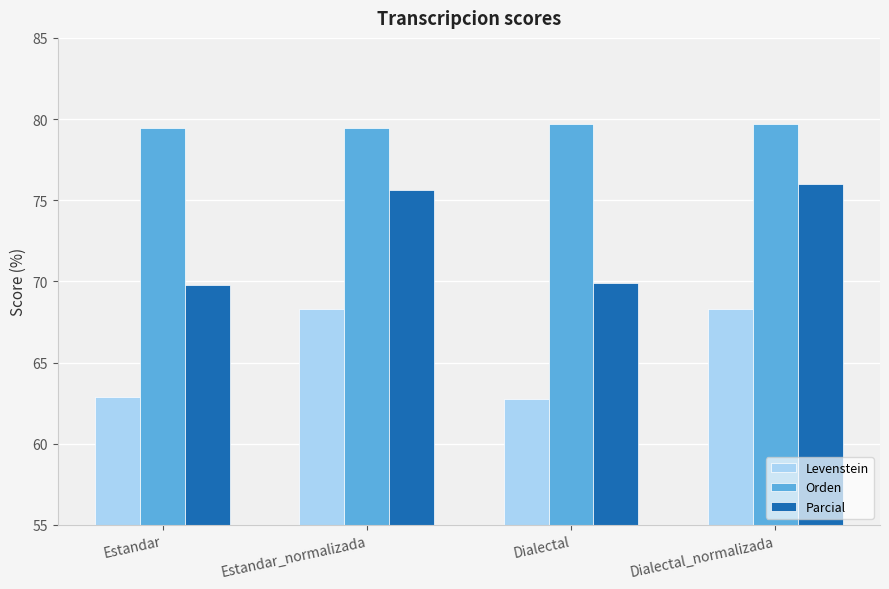

Count the number of categories in the chart.

4